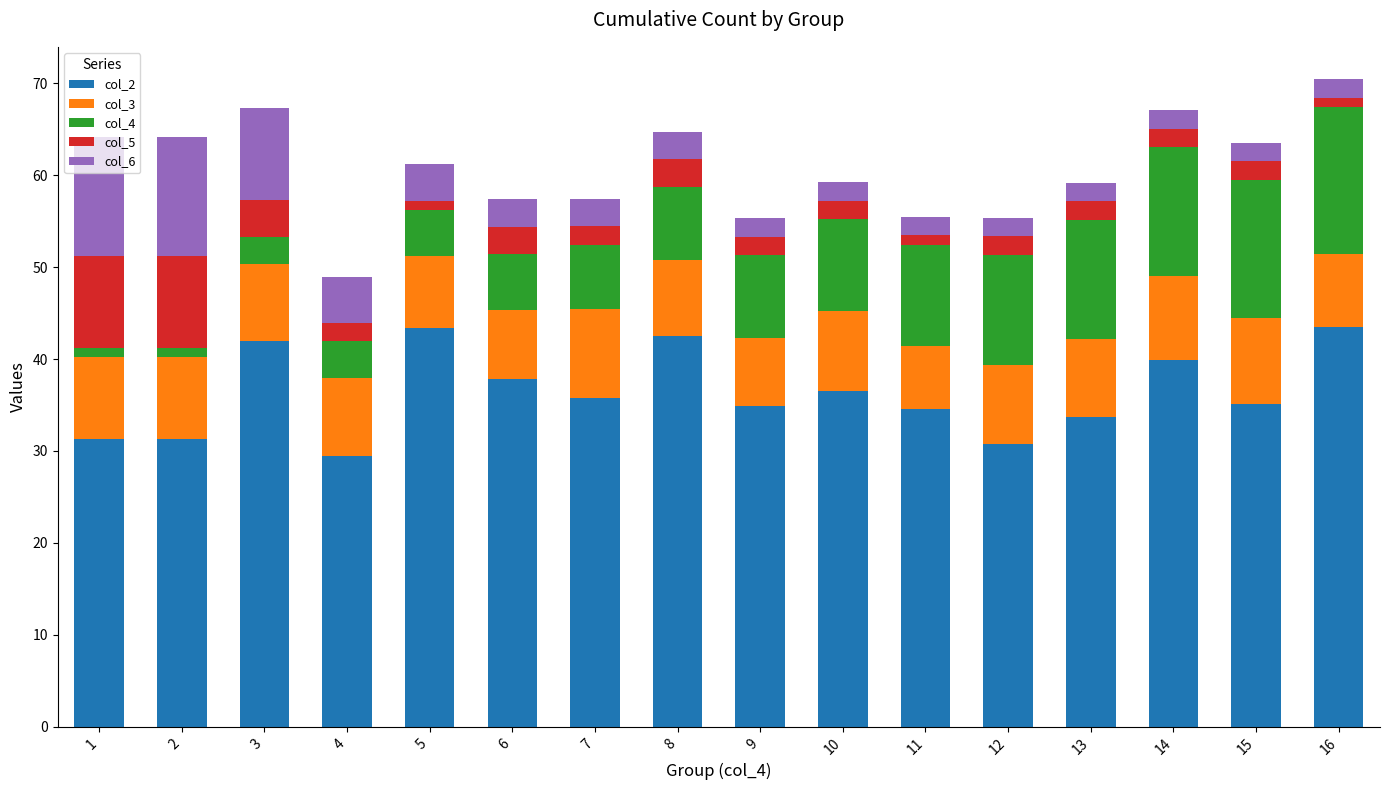

Which series has the largest range (max minus min)?

col_4